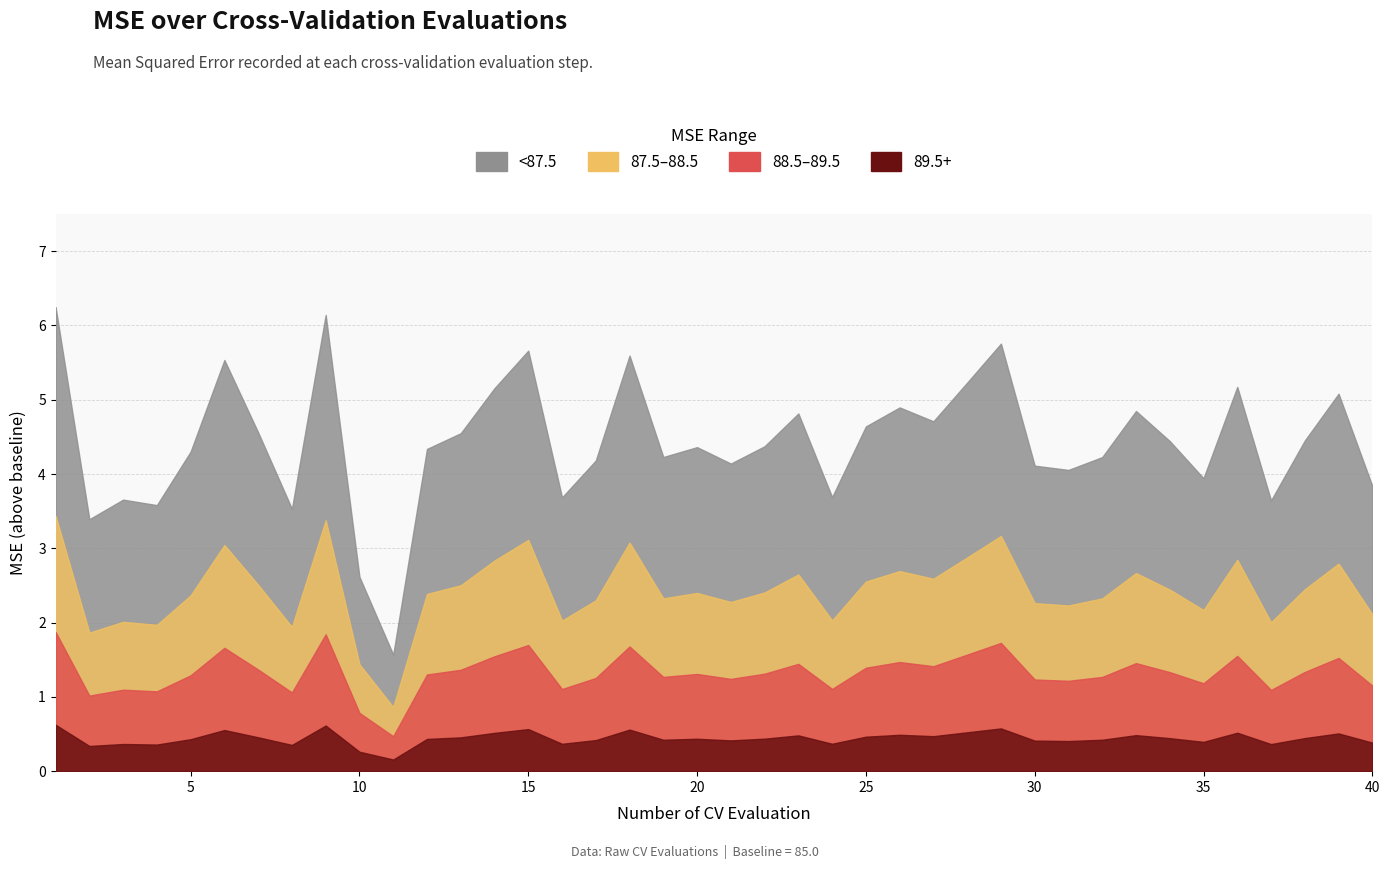

What is the smallest value displayed?

86.6